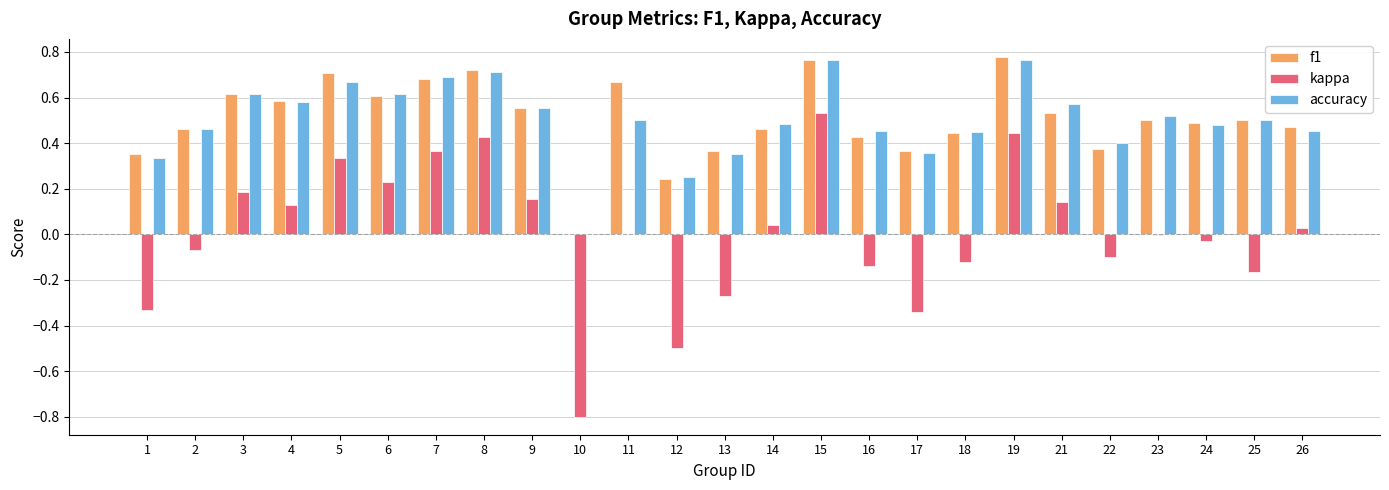

Which series changed the most between 21 and 23?

kappa